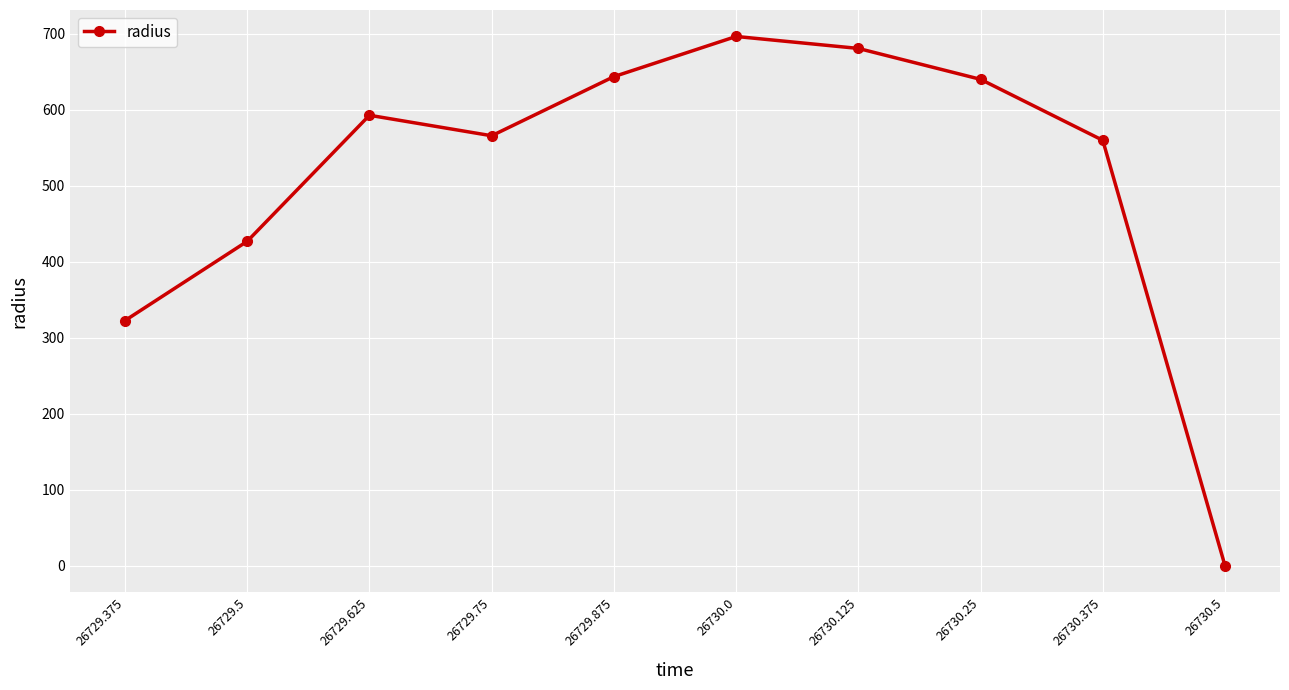

Where is the data nearest to the value 348?

26729.375